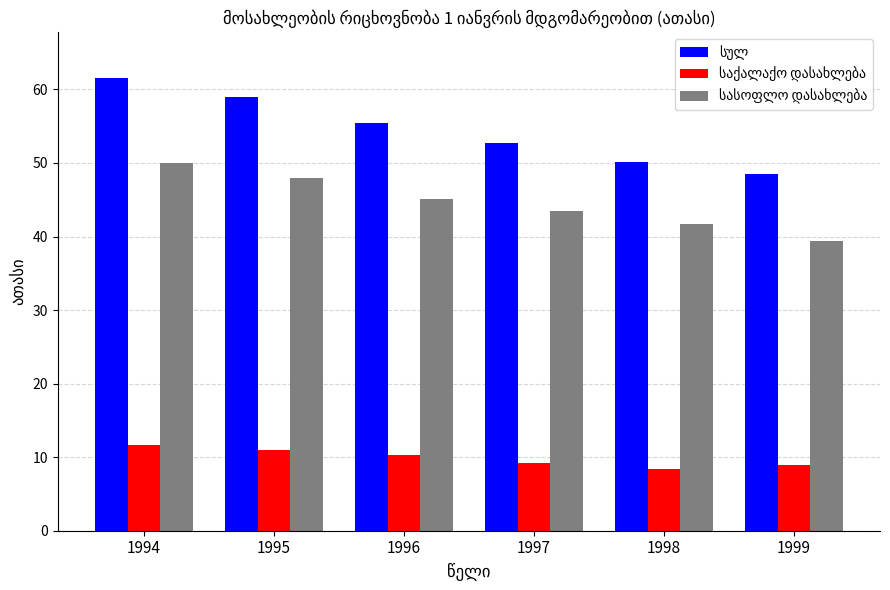

What is the difference between the highest and lowest values at 1995?

48.0